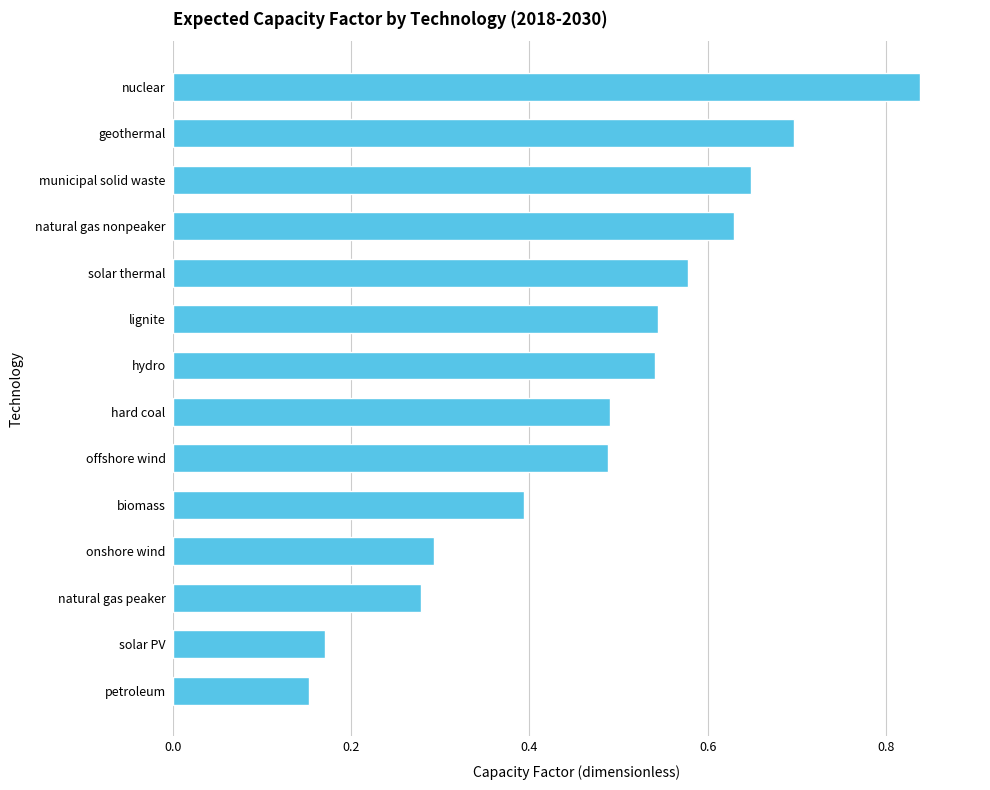

How many values are between 0 and 1?

14